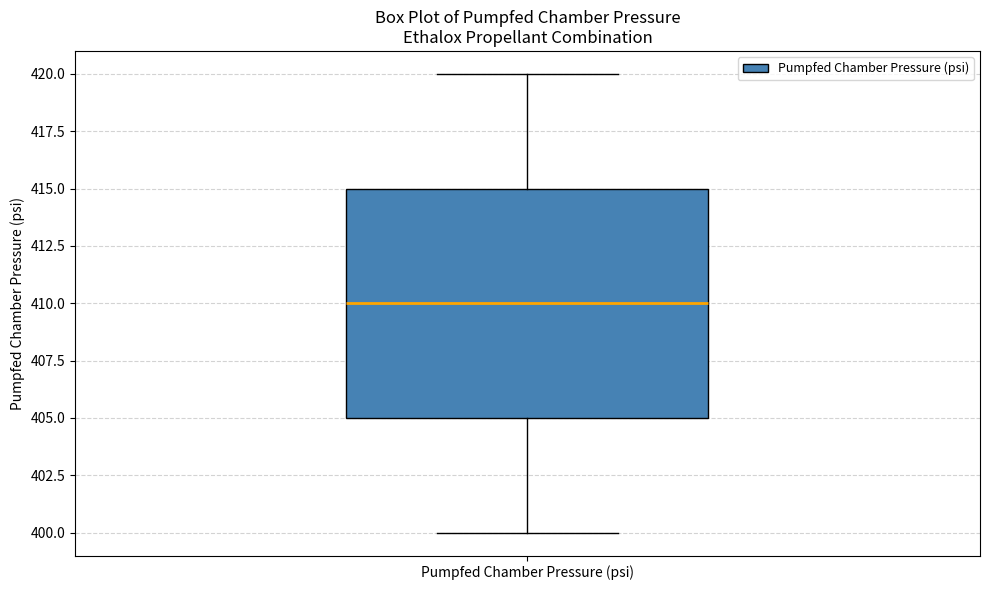

Transcribe this box plot: give where the median line is, the range the box spans, and where the two whiskers end, as read against the y-axis. The values are not printed on the chart, so give them approximately, as read against the axis.

median 410, box 405 to 415, whiskers 400 to 420